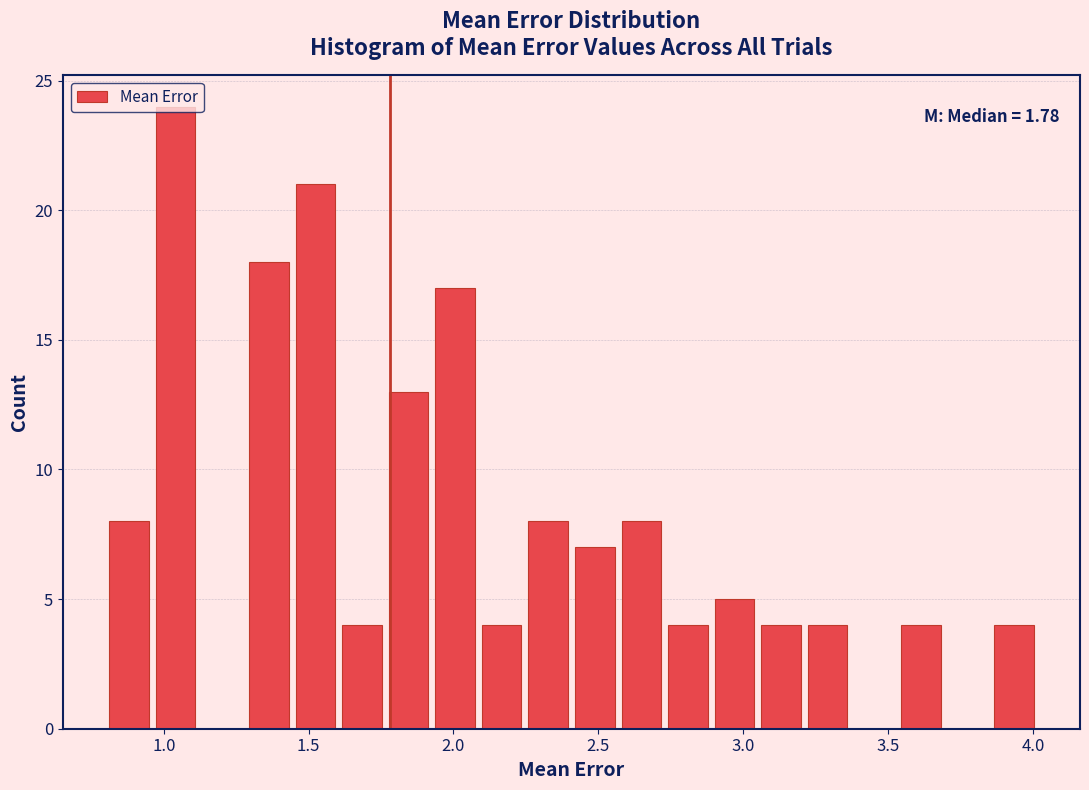

Around what value on the x-axis is the tallest bar? Give the approximate position of its centre, as read against the axis.

1.05